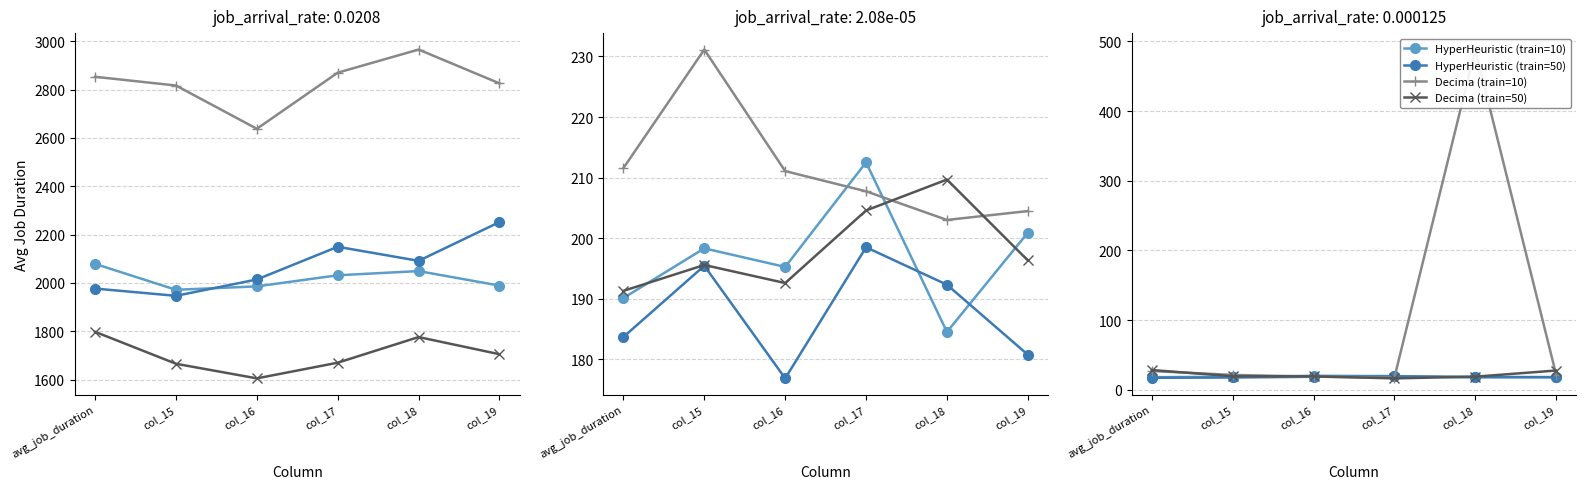

At which category is the sum across all series the highest?

col_18